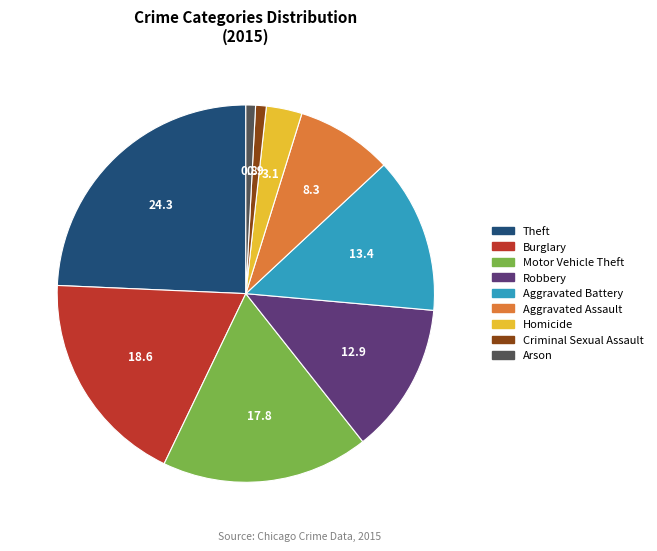

Which has a higher value, Homicide or Robbery?

Robbery